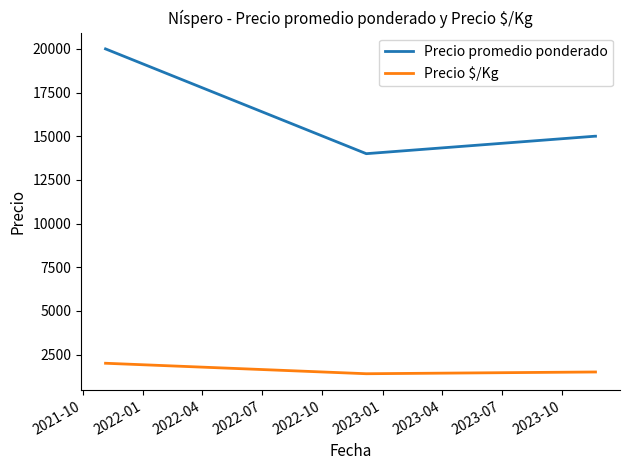

Rank the series by their maximum value, from highest to lowest.

Precio promedio ponderado, Precio $/Kg